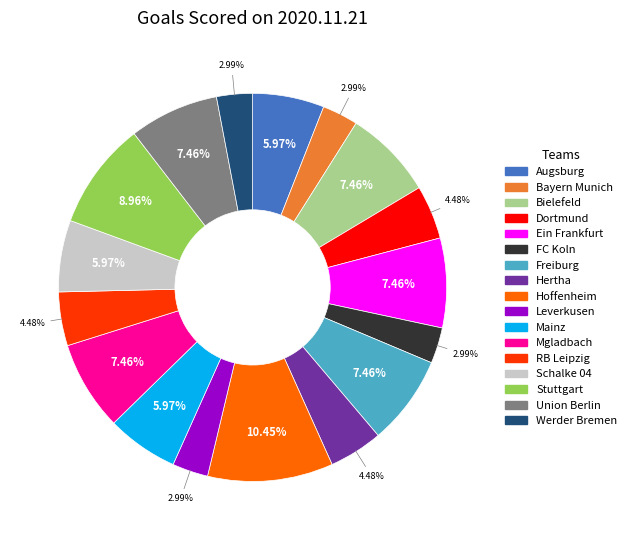

The Bayern Munich slice represents 3% of the pie. True or false?

True